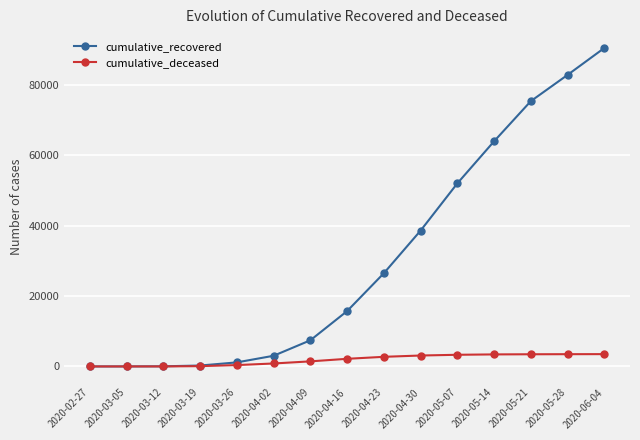

What is the label of the 10th point from the left?

2020-04-30